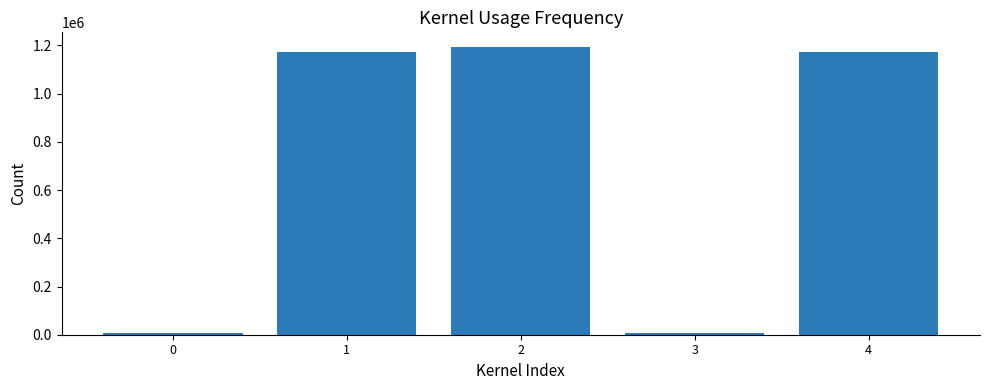

Which label corresponds to the largest value in the chart?

2